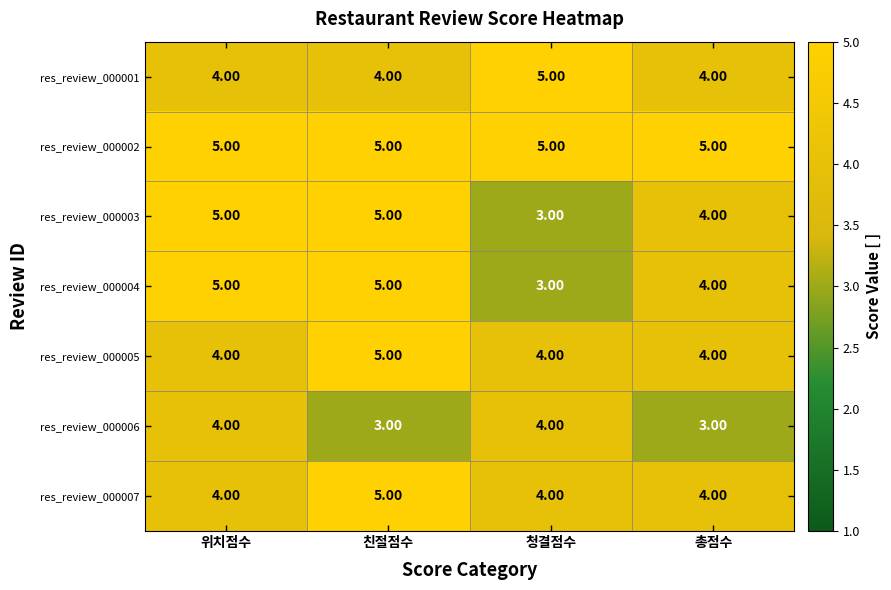

What is the sum of the res_review_000005 values at 청결점수 and 친절점수?

9